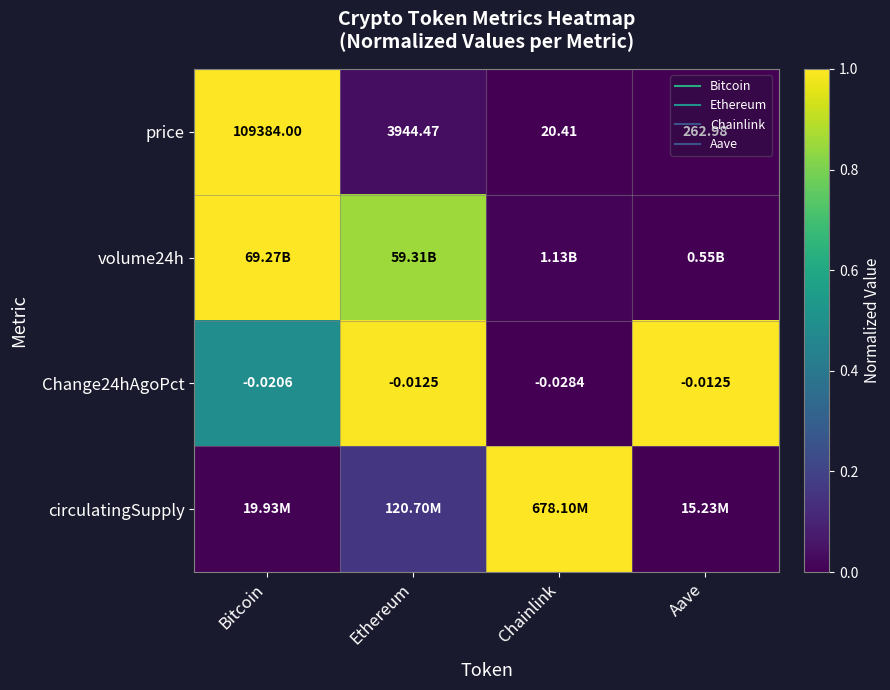

Which series has the largest range (max minus min)?

price